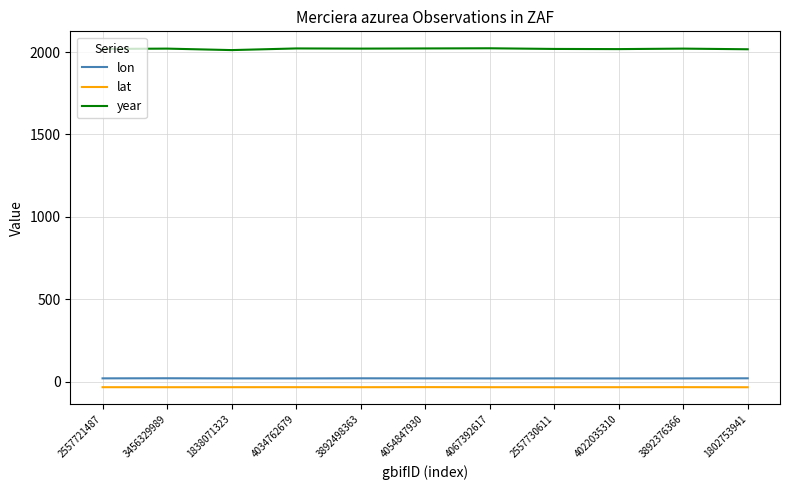

Which series has the largest range (max minus min)?

year